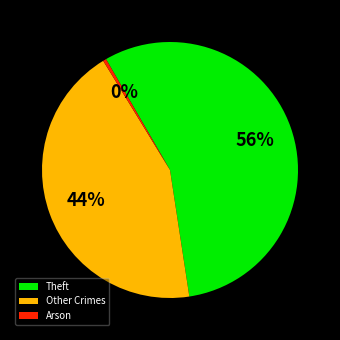

What percentage is the Other Crimes slice, to the nearest percent?

44%